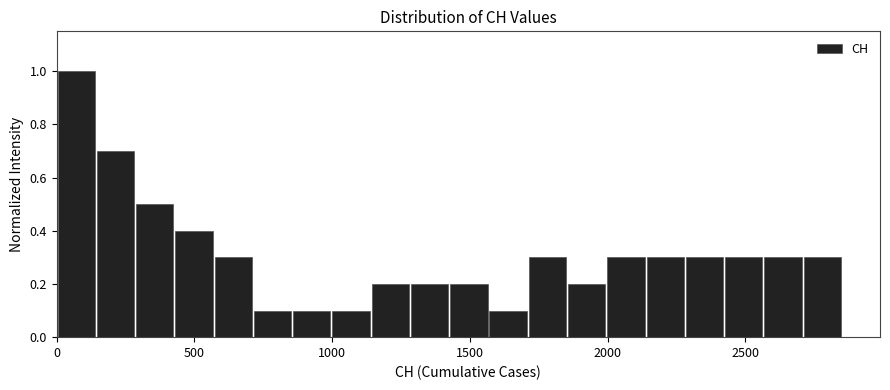

Around what value on the x-axis is the tallest bar? Give the approximate position of its centre, as read against the axis.

50